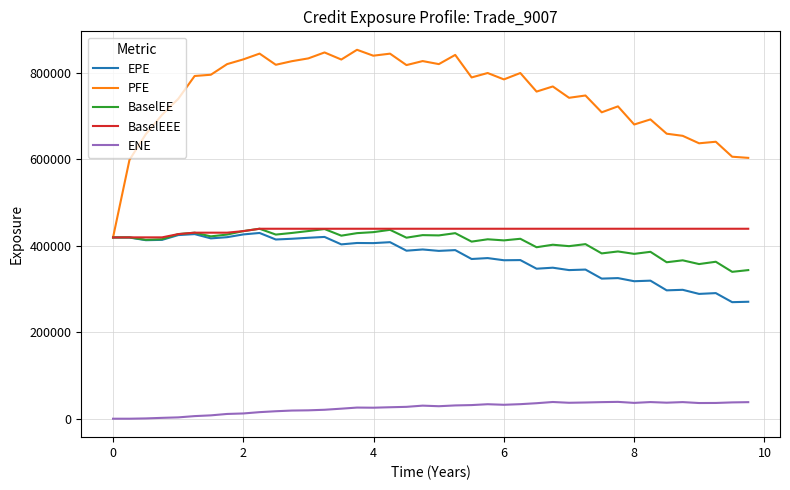

What is the maximum value for EPE?

429929.0